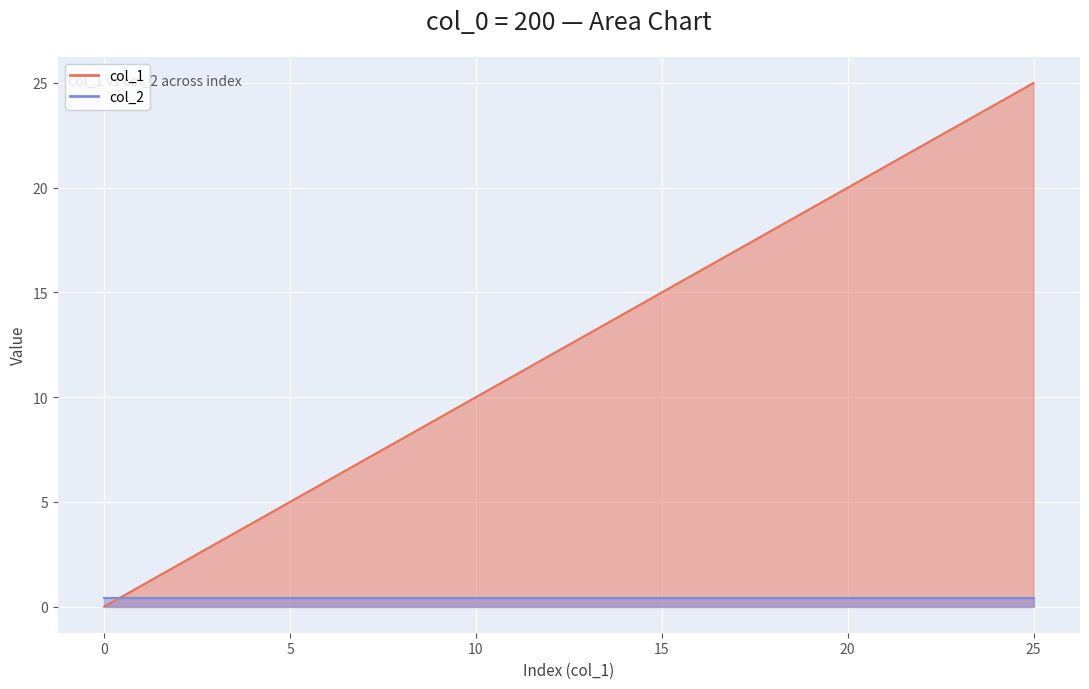

Is it true that the value at 1 is 1?

True